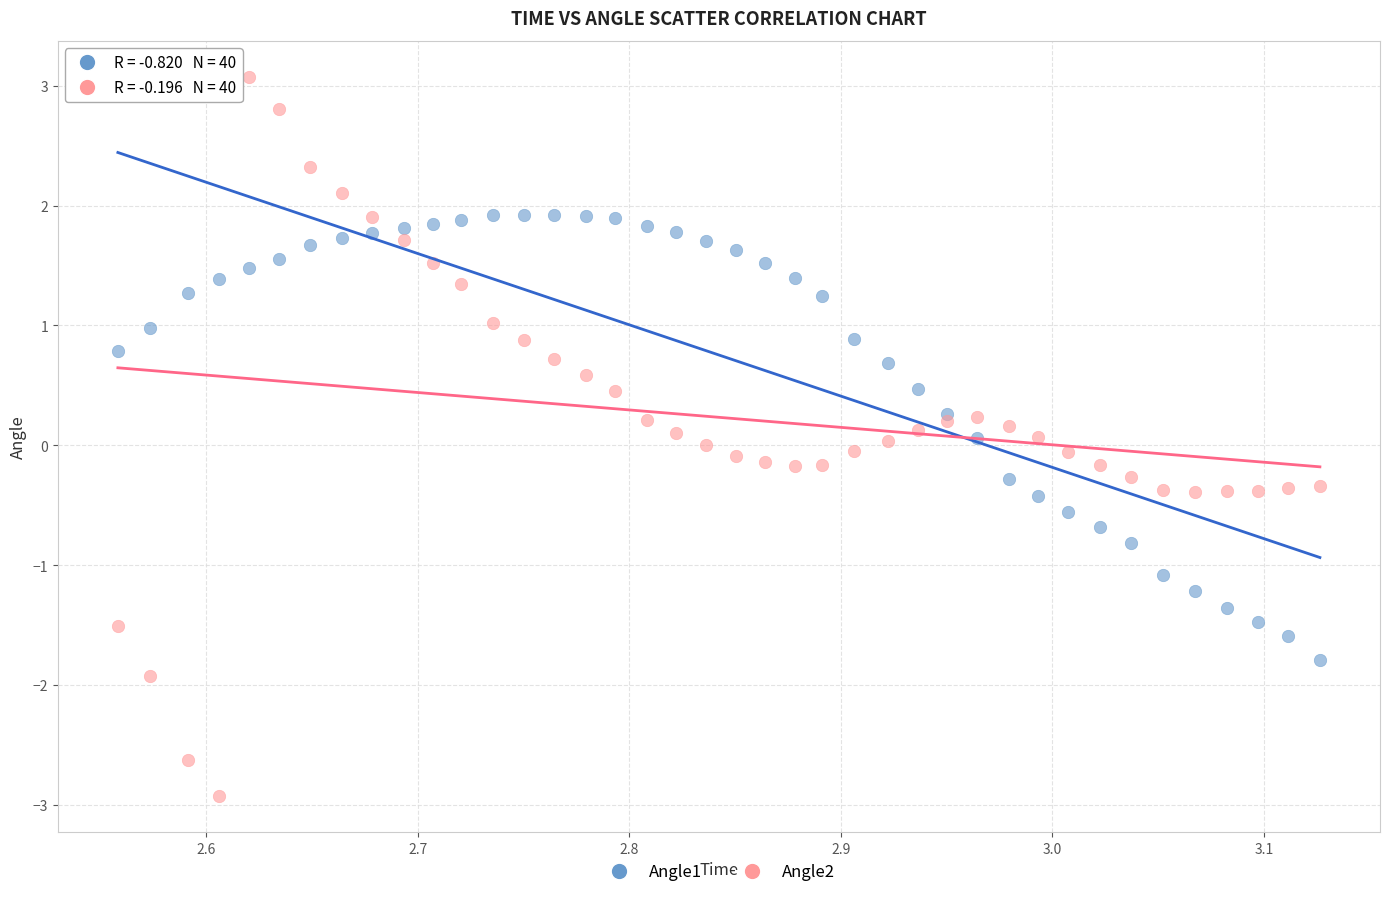

Which series contains the highest Y value?

Angle2